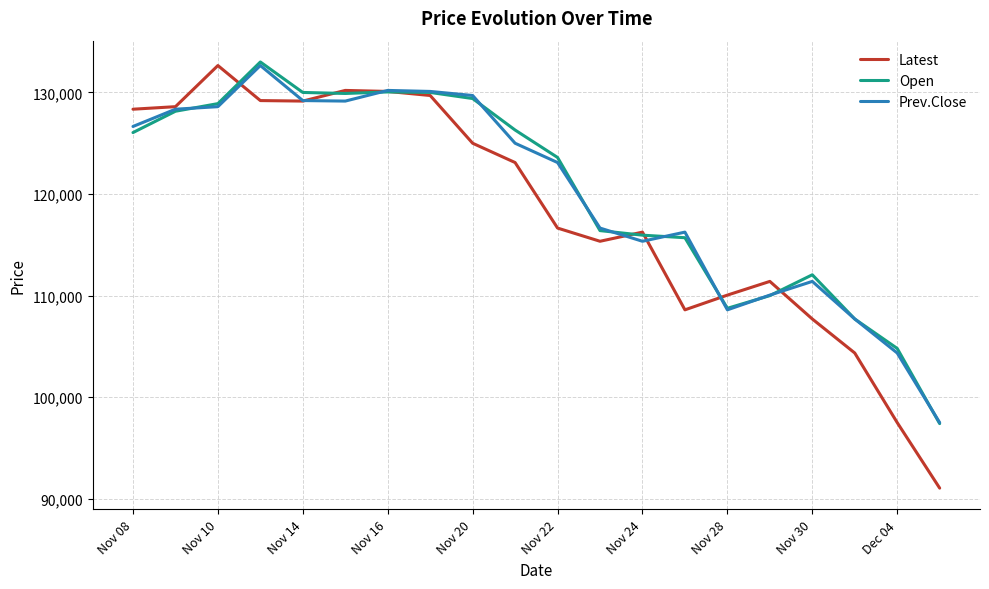

What are all the series names shown in the legend?

Latest, Open, Prev.Close